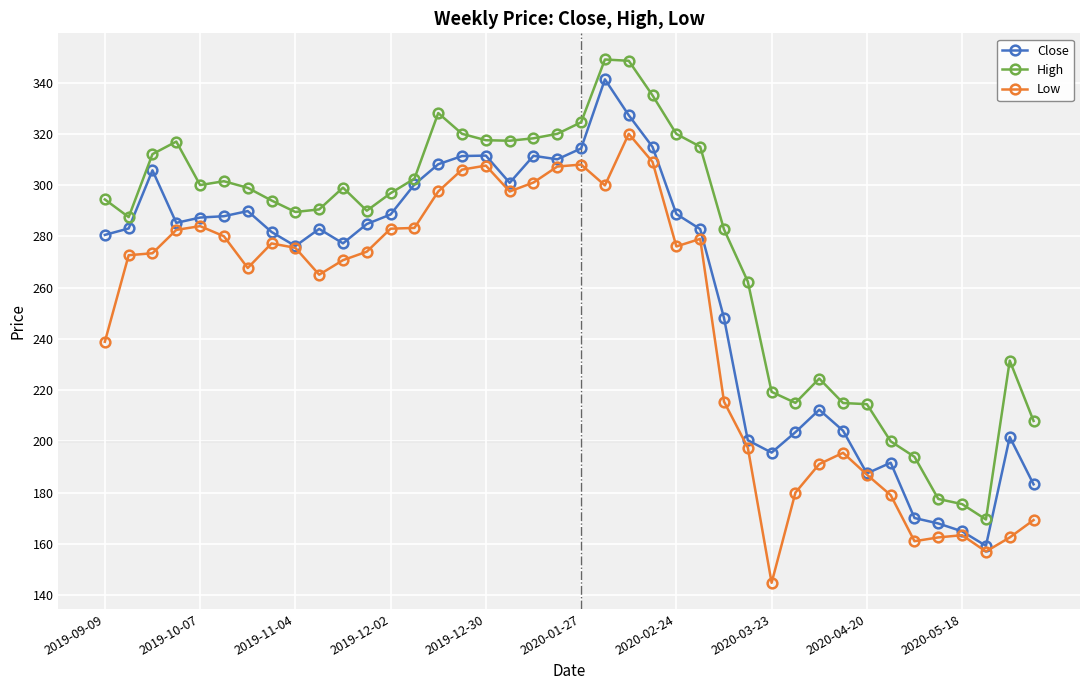

What is the highest value of the Low series?

320.0